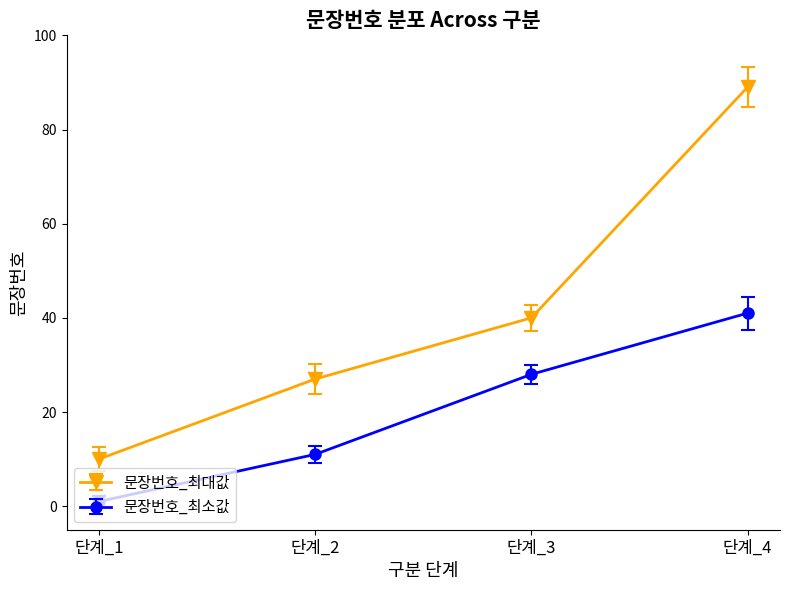

Which category has the lowest value across all series?

단계_1